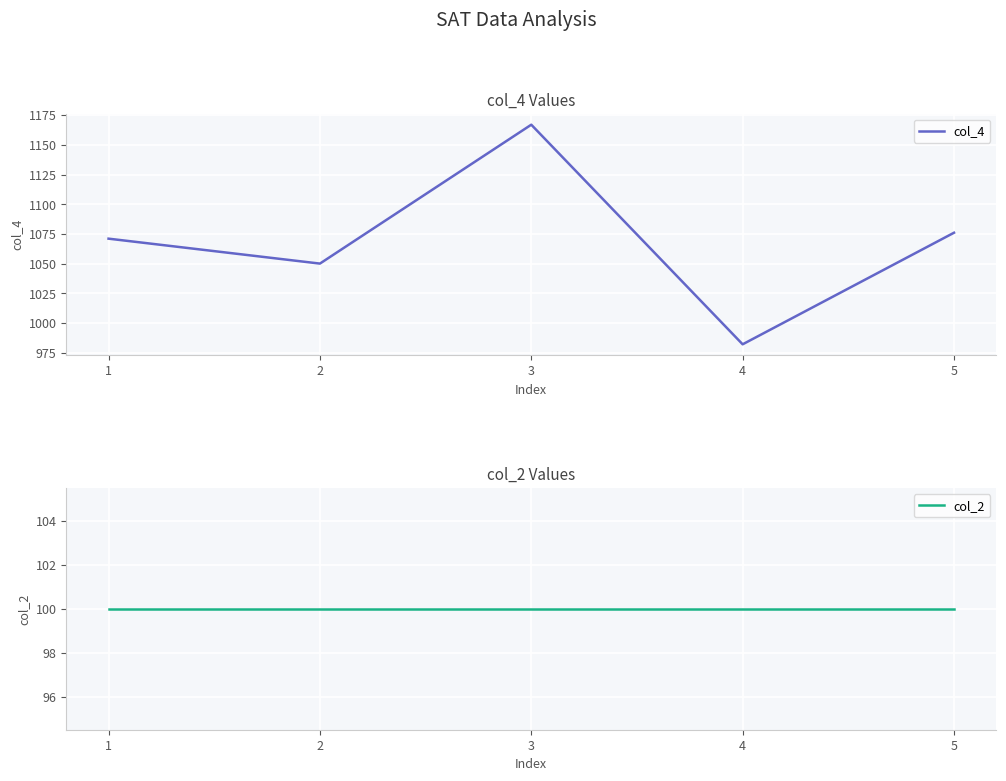

True or false: col_2 has a value of 100 at 5.

True